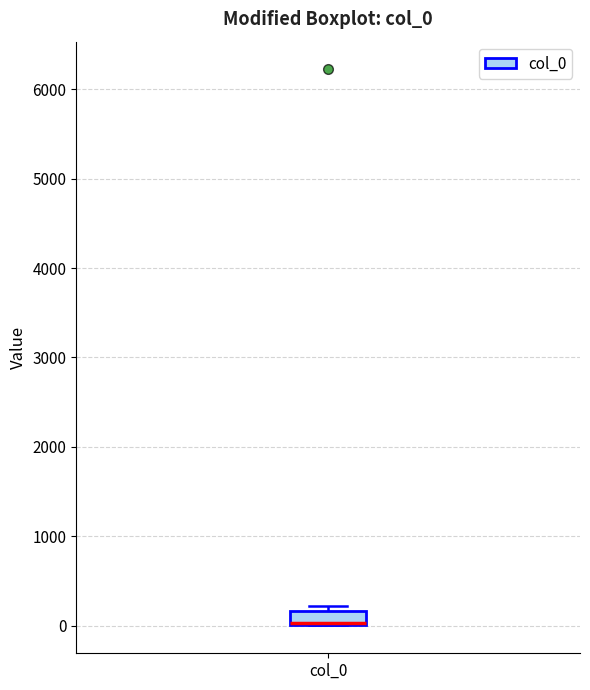

Where is the upper edge of the box for col_0 on the y-axis? The values are not printed on the chart, so give them approximately, as read against the axis.

200